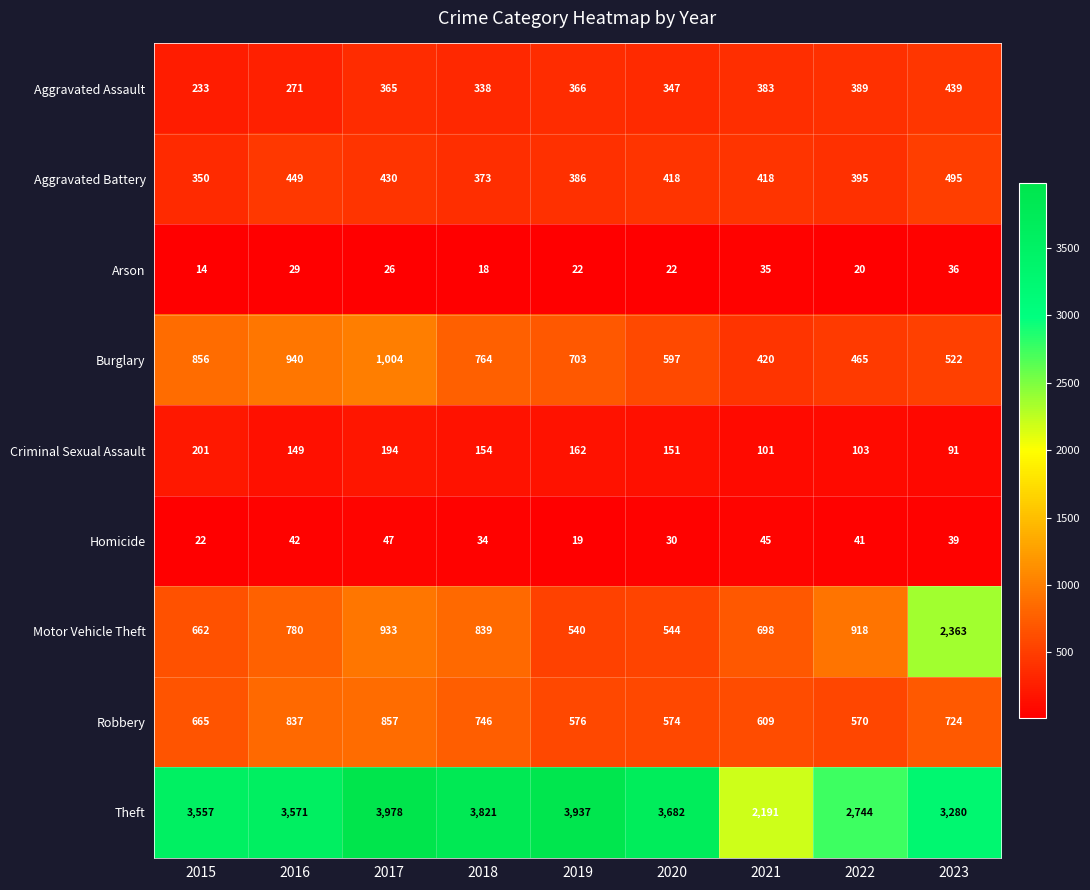

Which series has the largest total across all categories?

Theft